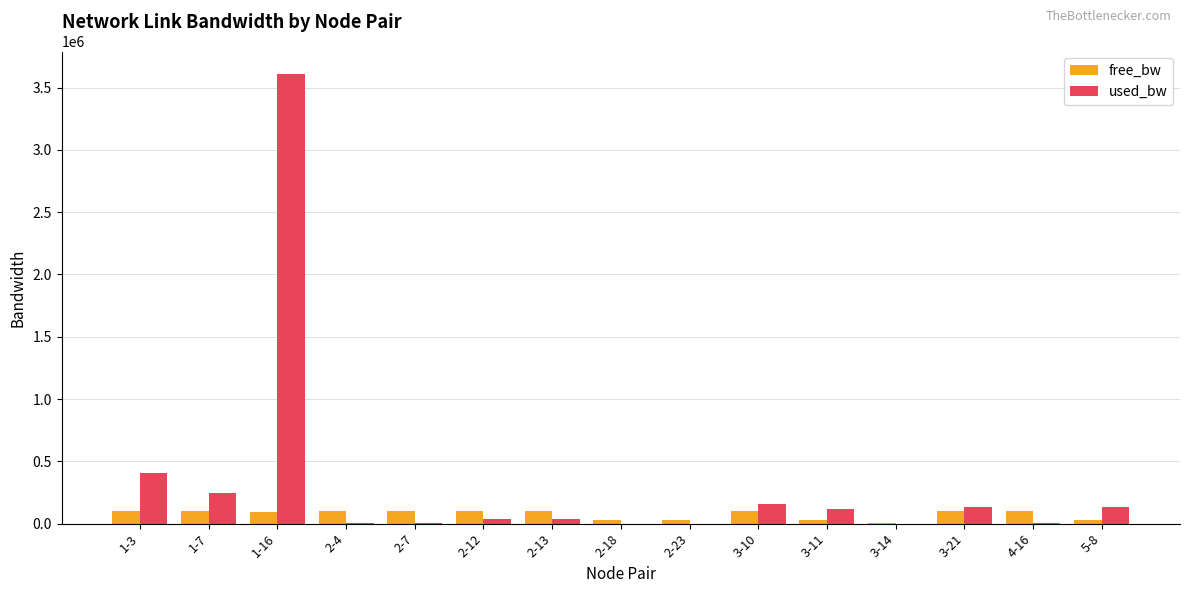

Is the value of used_bw at 1-7 greater than the value of free_bw at 2-4?

Yes